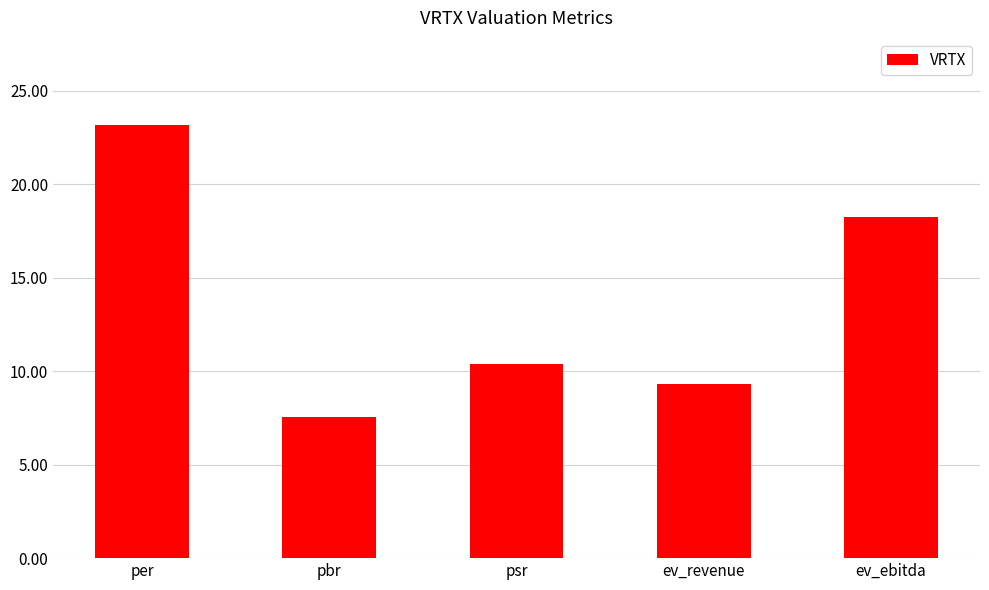

List the labels in order of value, largest first.

per, ev_ebitda, psr, ev_revenue, pbr